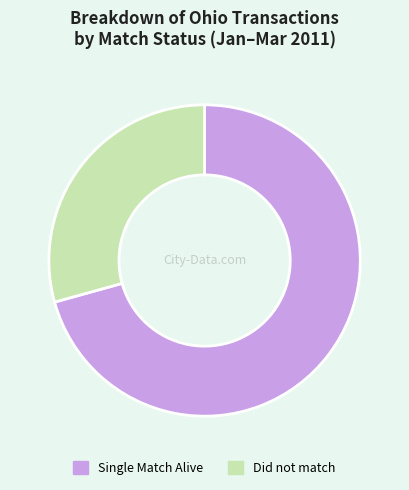

Rank the categories by value from lowest to highest.

Did not match, Single Match Alive